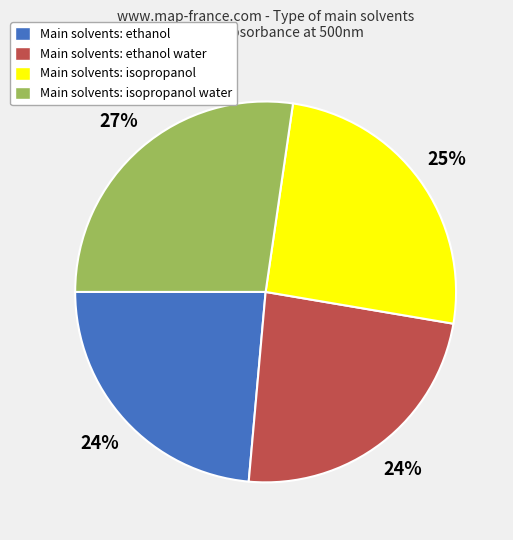

Between Main solvents: ethanol and Main solvents: isopropanol water, which is larger?

Main solvents: isopropanol water